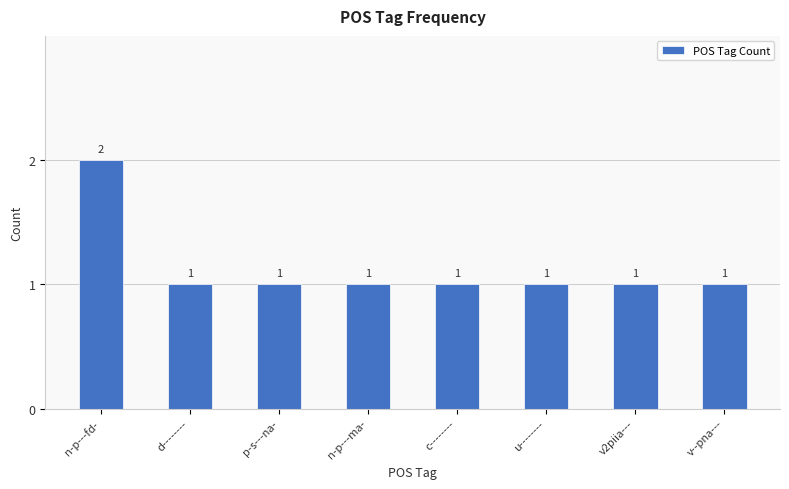

Reading left to right, extract all data points from this chart.

n-p---fd-=2	d--------=1	p-s---na-=1	n-p---ma-=1	c--------=1	u--------=1	v2piia---=1	v--pna---=1